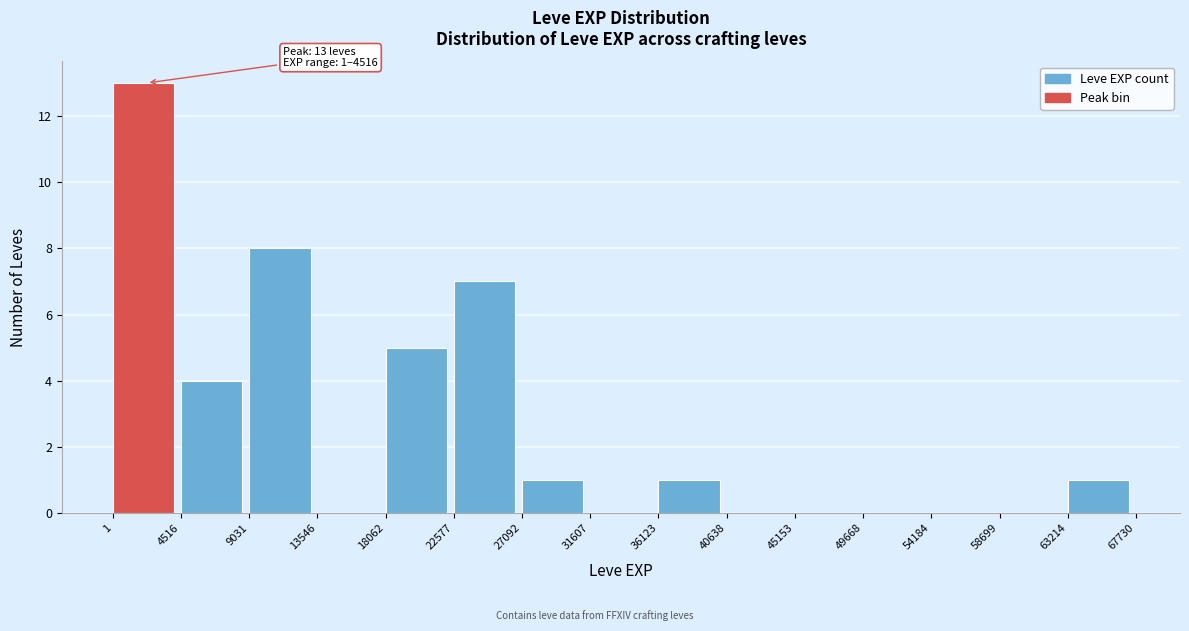

Which range on the x-axis has the tallest bar?

1 to 4516